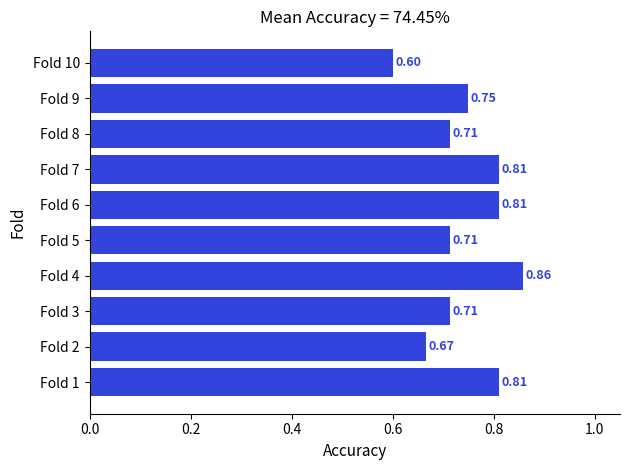

Which has a higher value, Fold 1 or Fold 5?

Fold 1